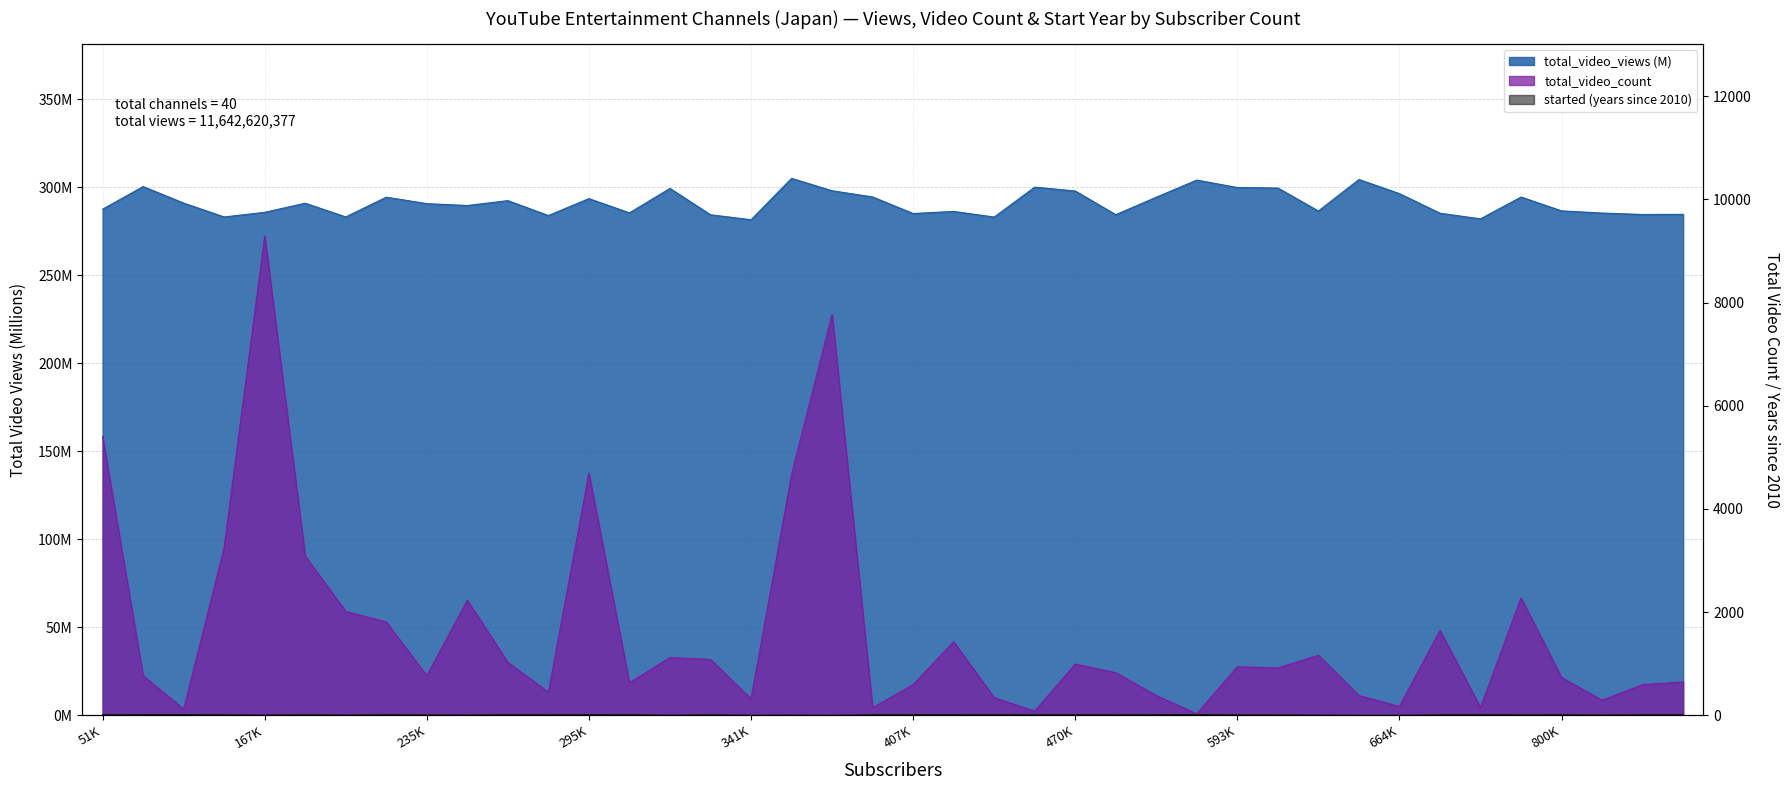

What is the lowest value of the total_video_count series?

30.0